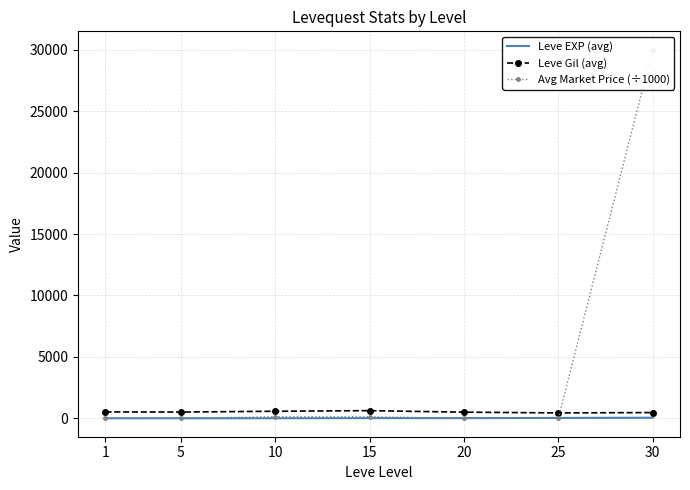

In Leve EXP (avg), how many points are lower than both neighbors (excluding endpoints)?

1